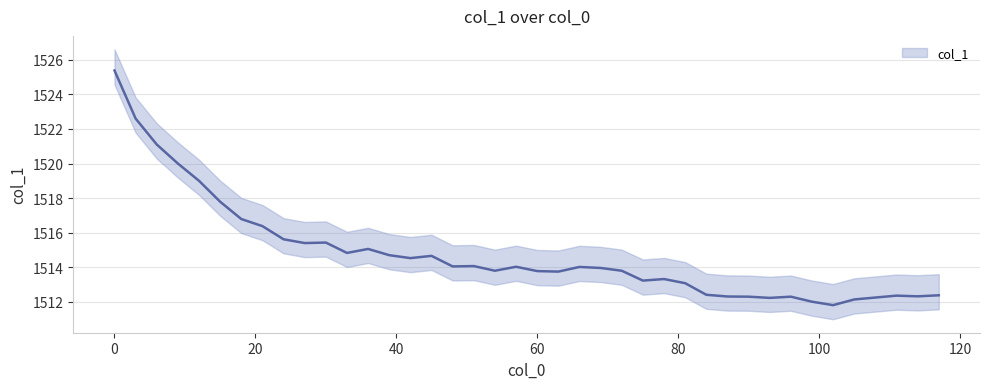

List the labels in order of value, smallest first.

102, 99, 105, 93, 108, 90, 96, 87, 114, 111, 117, 84, 81, 75, 78, 63, 60, 54, 72, 69, 66, 57, 48, 51, 42, 45, 39, 33, 36, 27, 30, 24, 21, 18, 15, 12, 9, 6, 3, 0